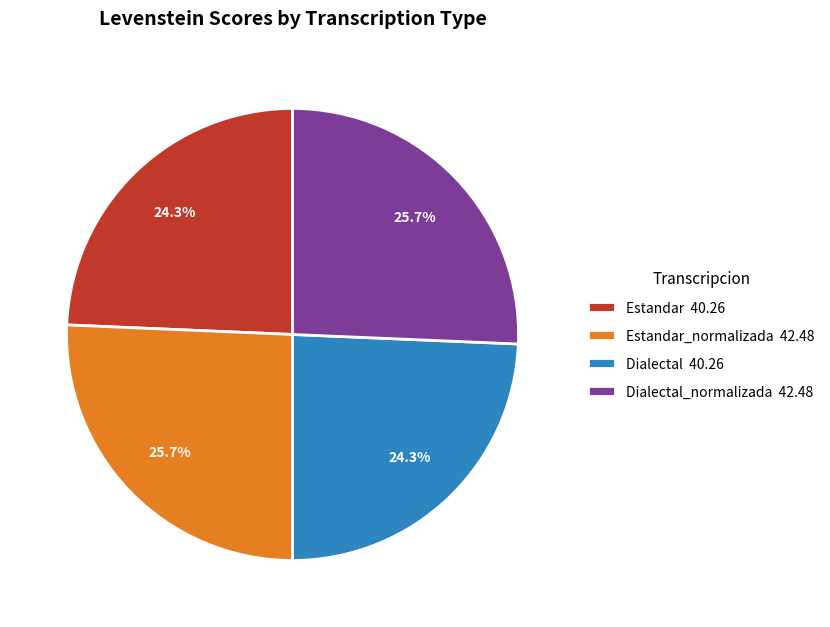

How much of the chart is everything except Dialectal 40.26?

75.7%